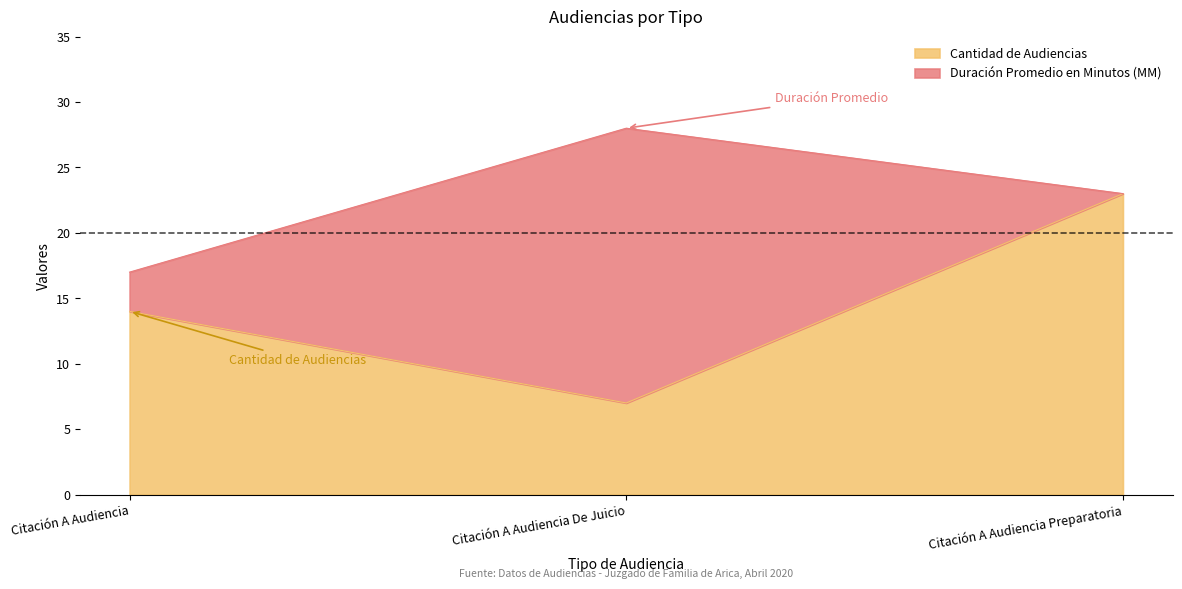

What is the label of the 3rd point from the right?

Citación A Audiencia